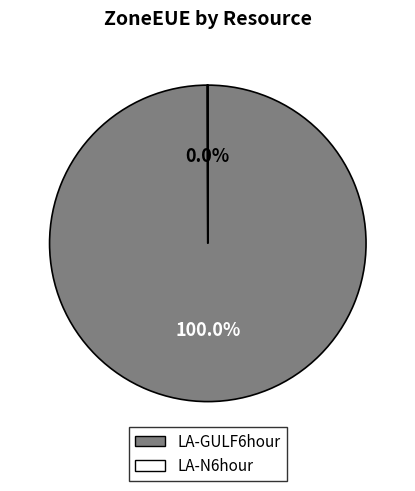

Is LA-GULF6hour the majority of the pie?

Yes